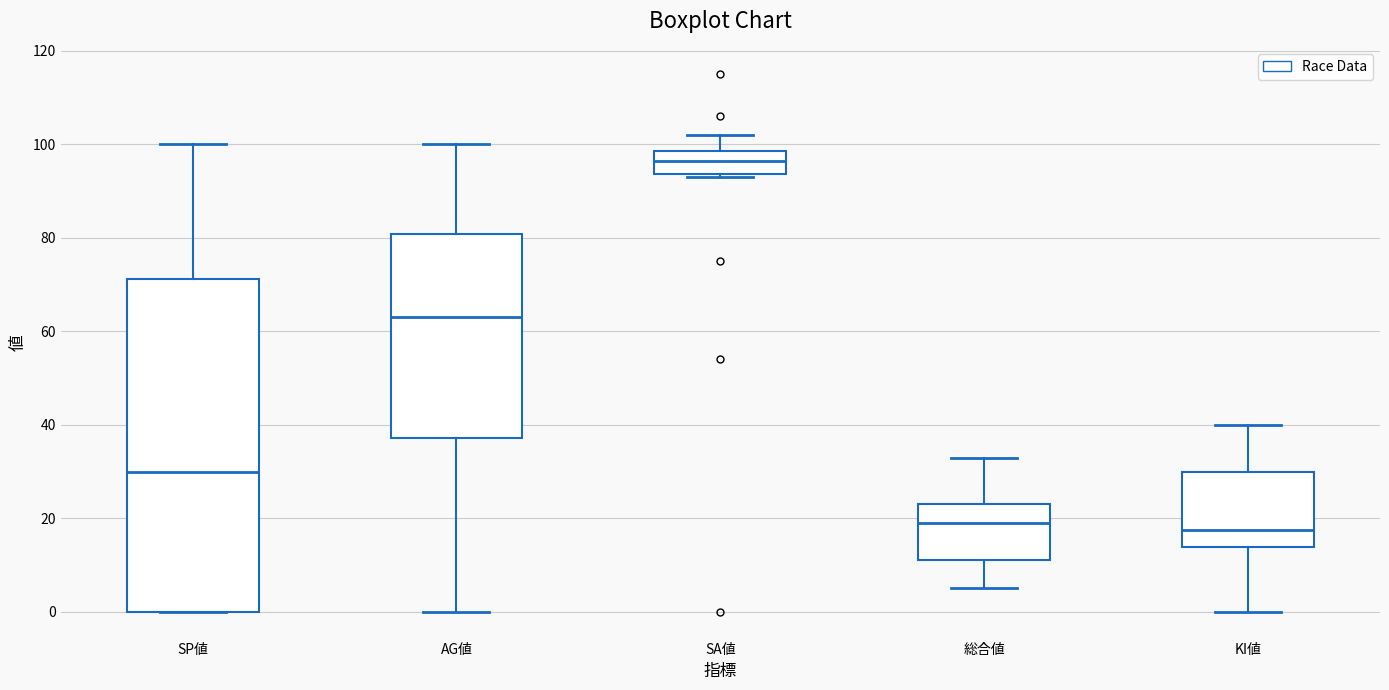

Which box is the tallest, from its lower edge to its upper edge?

SP値